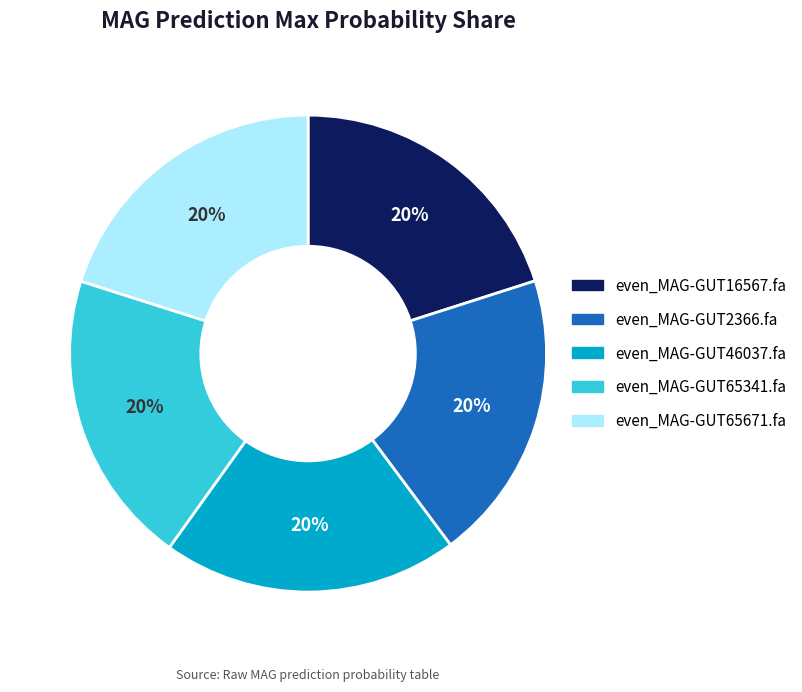

Combined, do even_MAG-GUT46037.fa and even_MAG-GUT16567.fa account for over 50%?

No